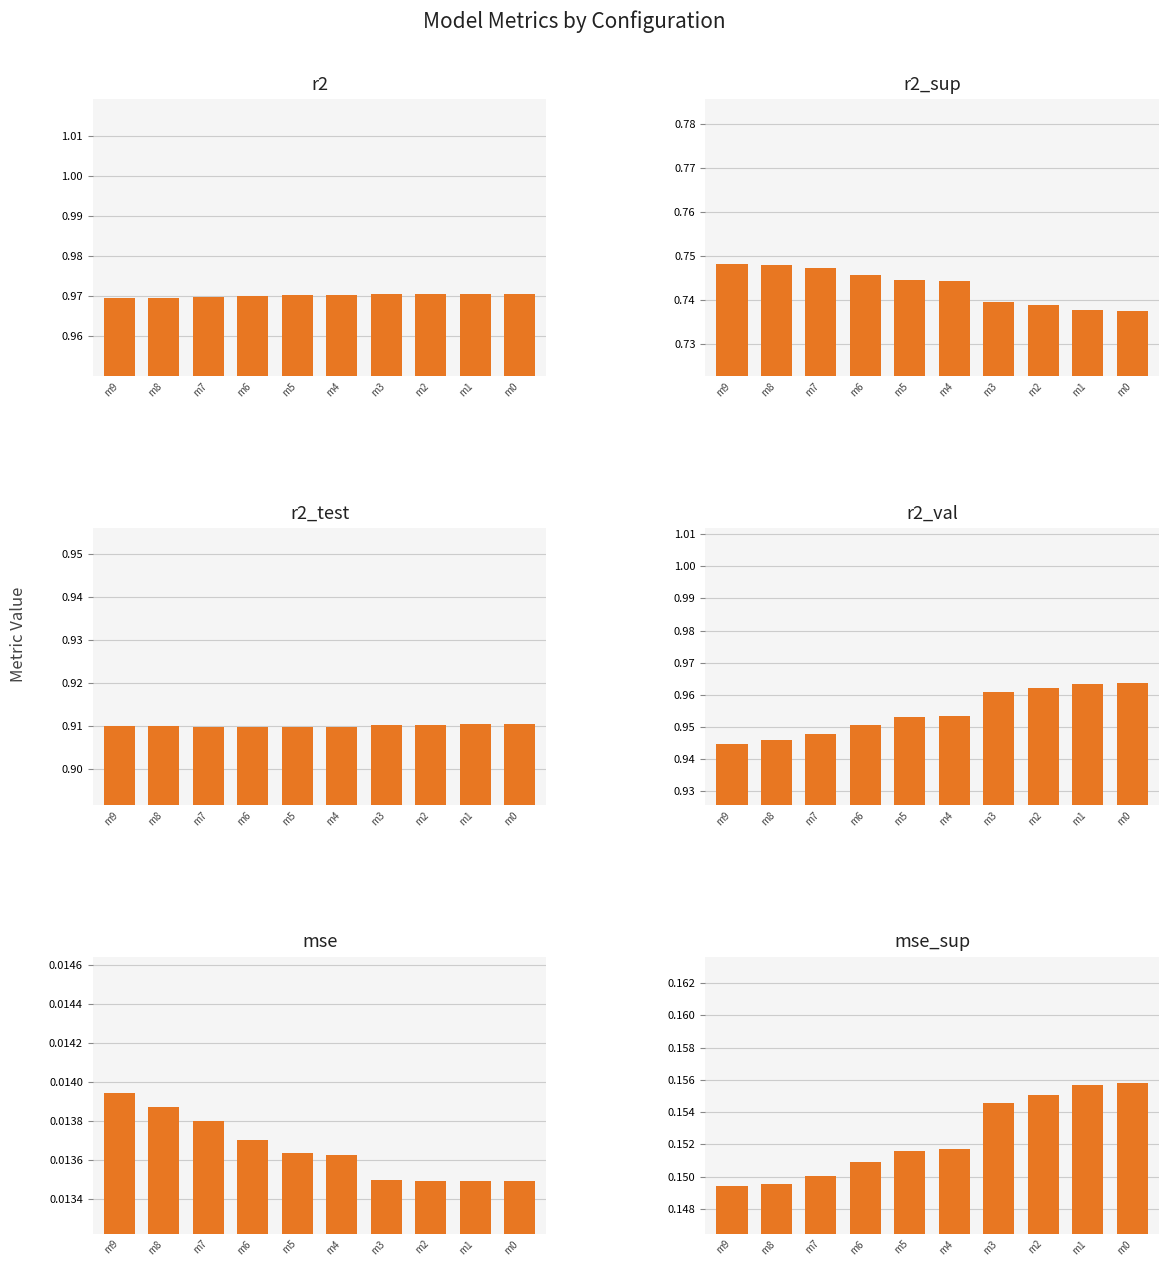

At which category is the sum across all series the highest?

m0